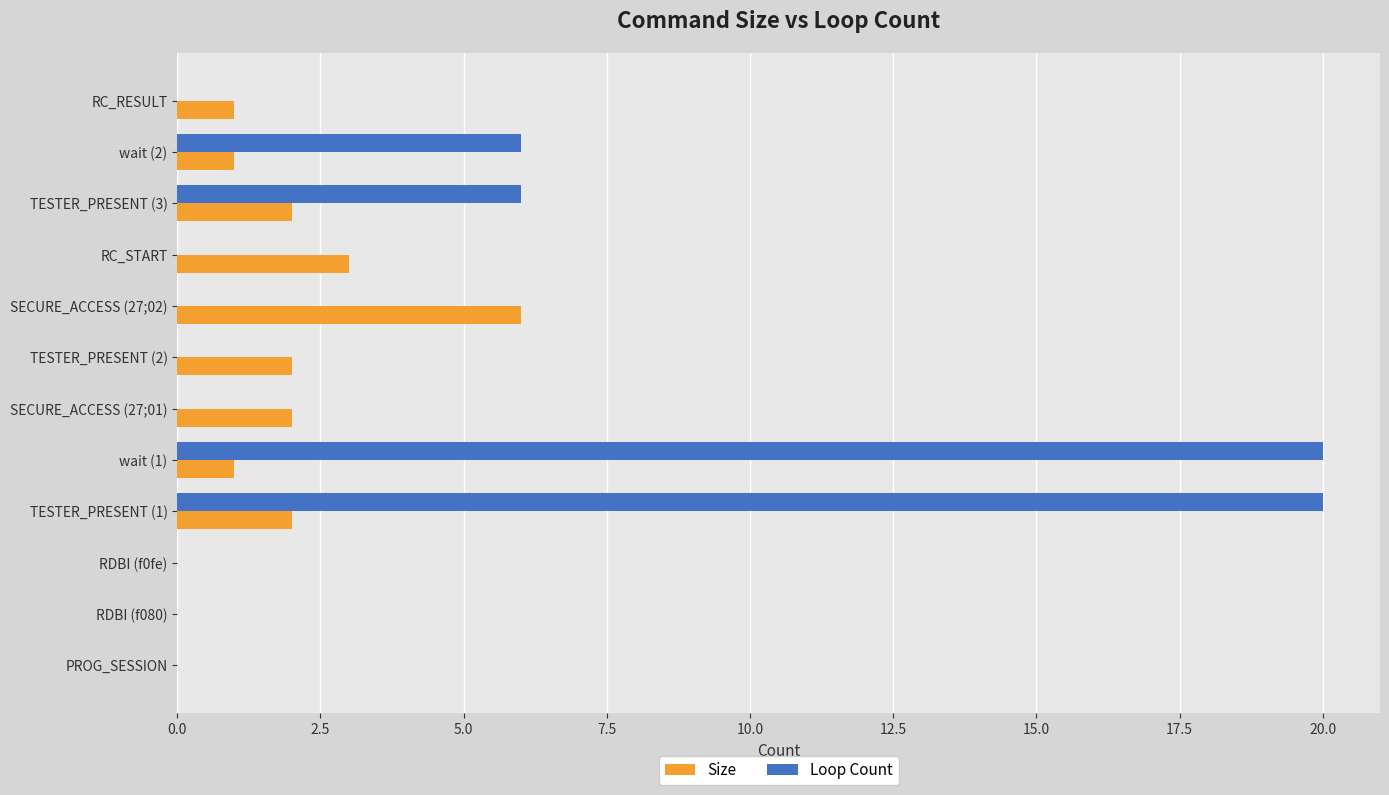

Which series changed the most between TESTER_PRESENT (1) and SECURE_ACCESS (27;01)?

Loop Count